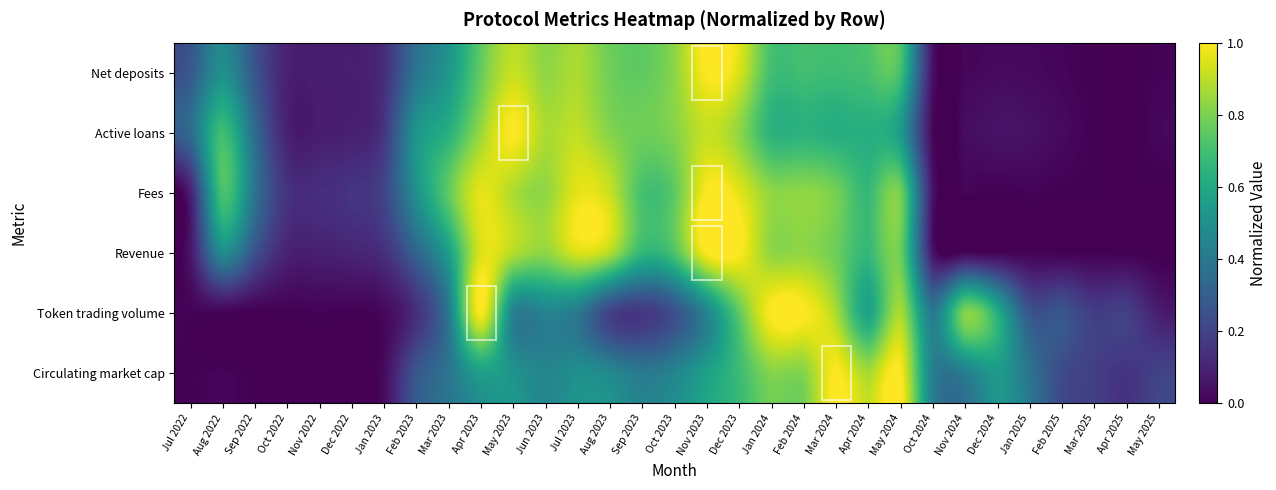

How many data points does each series have?

31